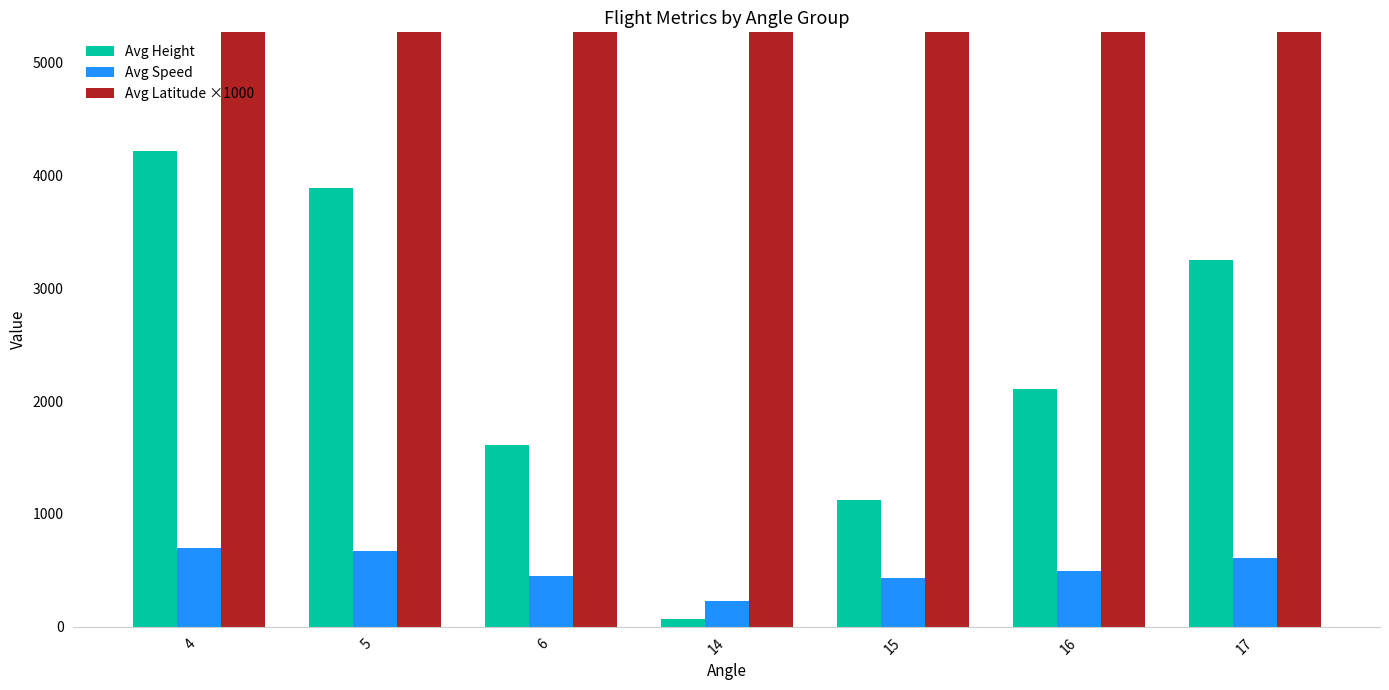

Reading left to right, what are all the values shown in this chart?

Avg Height: 4213.5	3891.2	1615.4	68.6	1122.6	2108.5	3246.1
Avg Speed: 694.2	672.4	453.7	229.6	429.6	497.8	607.5
Avg Latitude ×1000: 23980.0	23850.0	23520.0	23390.0	23510.0	23640.0	23750.0